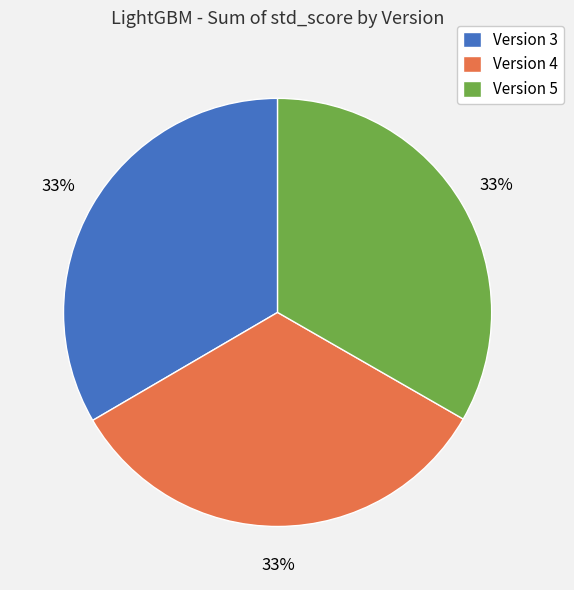

To the nearest percent, what is the average slice percentage?

33%